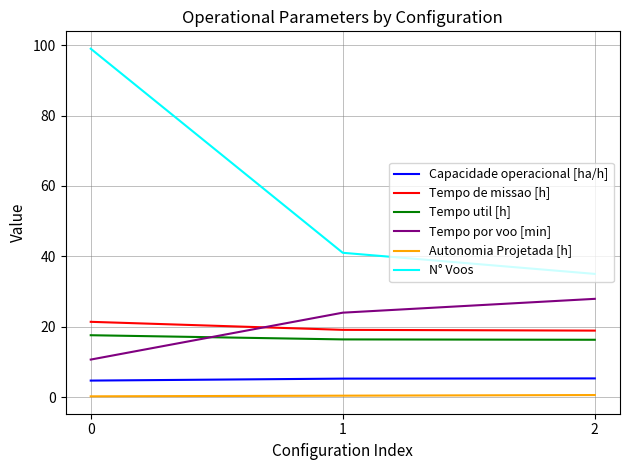

Which series has the largest range (max minus min)?

N° Voos